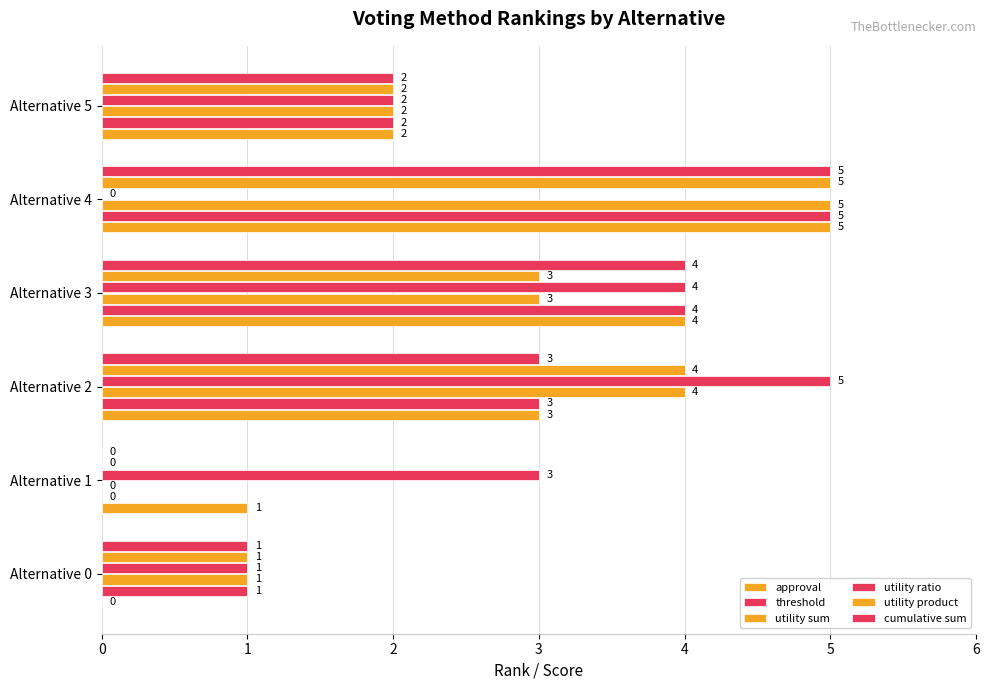

At which category is the sum across all series the highest?

4